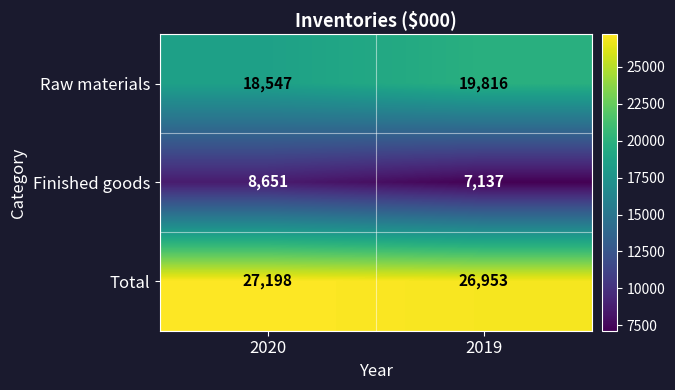

At how many categories does at least one series exceed 19986?

2